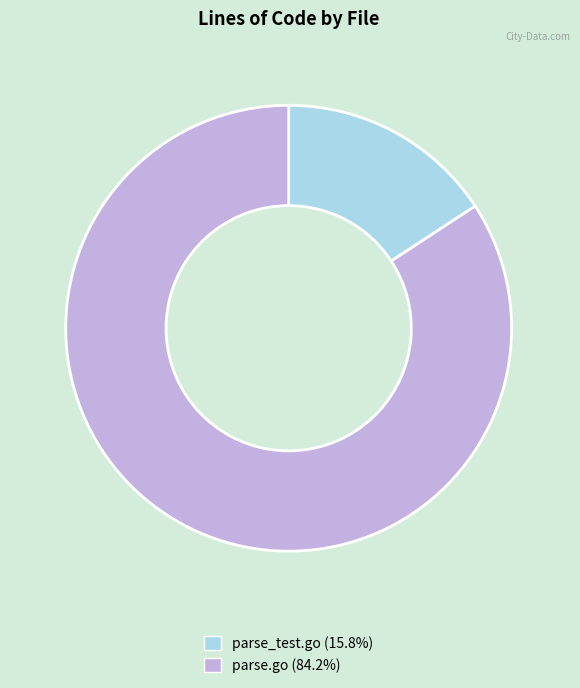

Combined, do parse_test.go (15.8%) and parse.go (84.2%) account for over 50%?

Yes